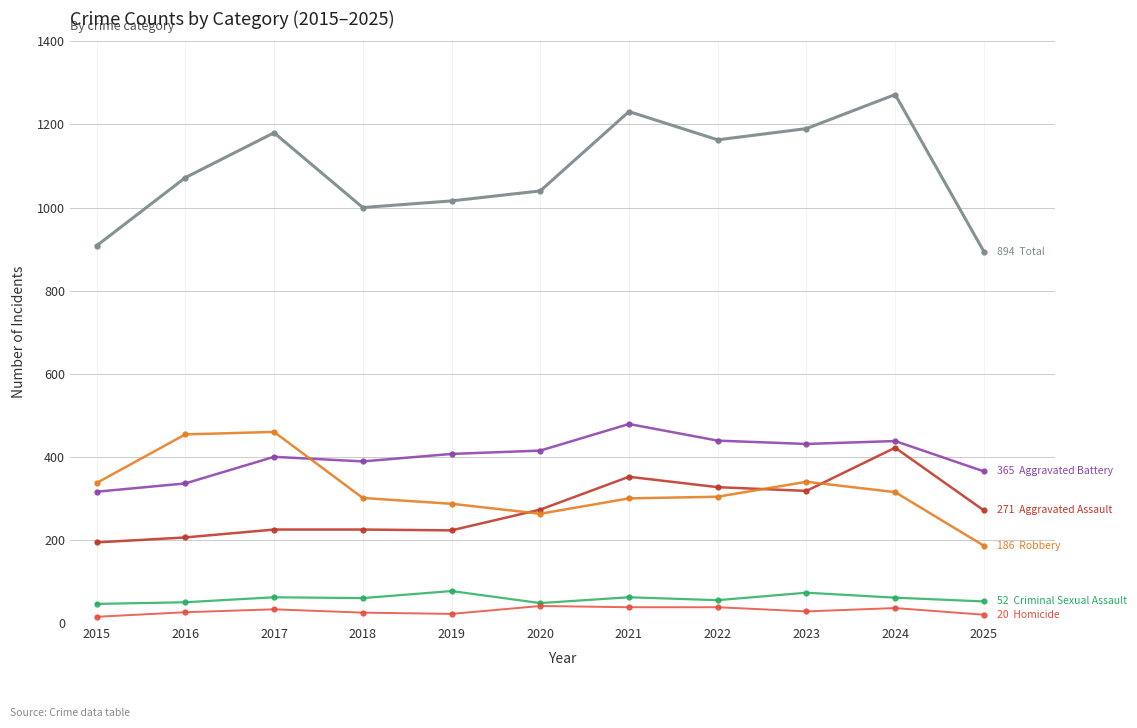

Which category has the highest value across all series?

2024